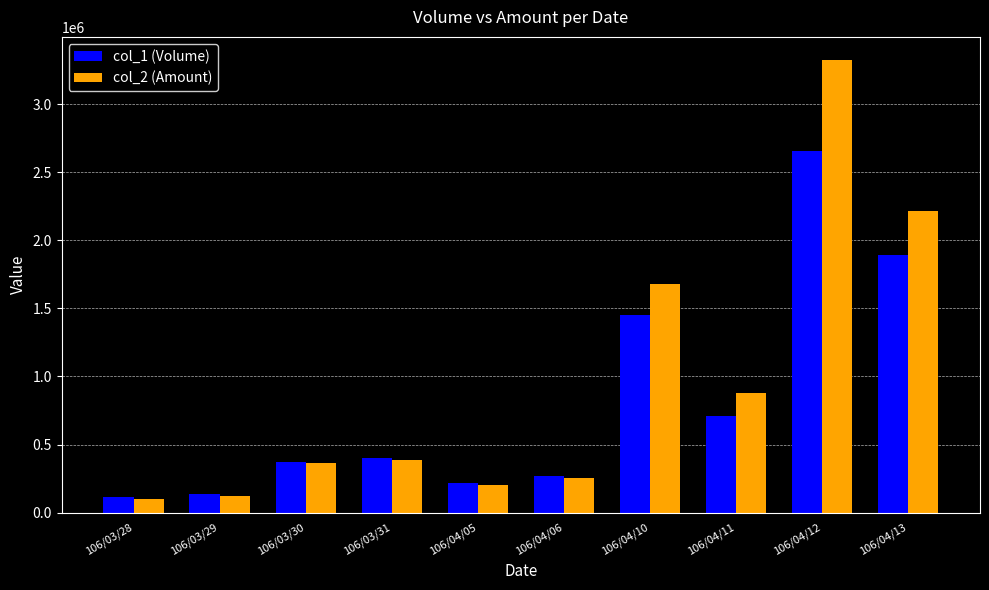

Is it true that col_1 (Volume) equals 706000 at 106/04/11?

True